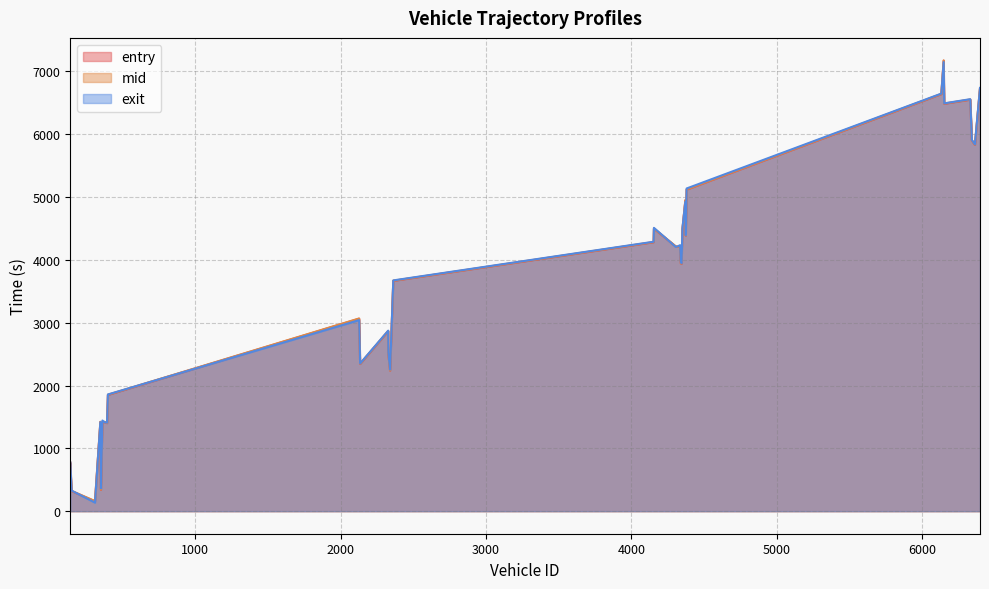

Is it true that exit equals 6490.6 at 6152?

True